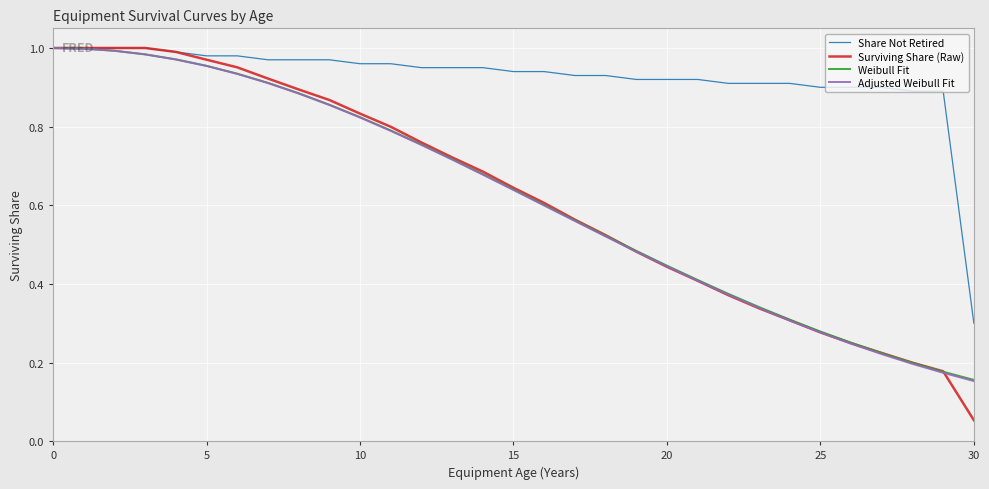

Which series has the largest range (max minus min)?

Surviving Share (Raw)